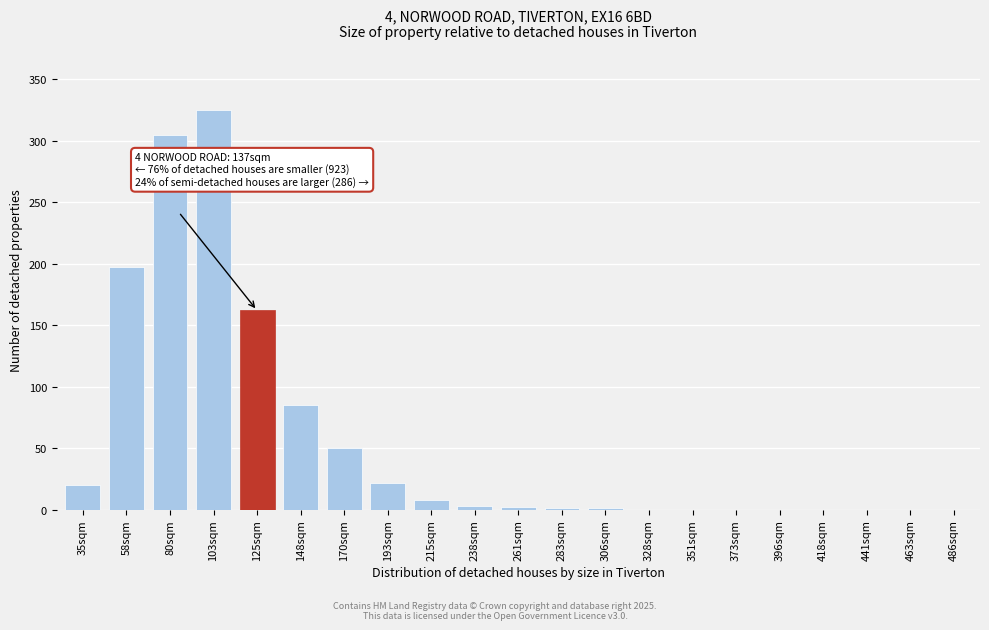

What is the greatest value displayed?

325